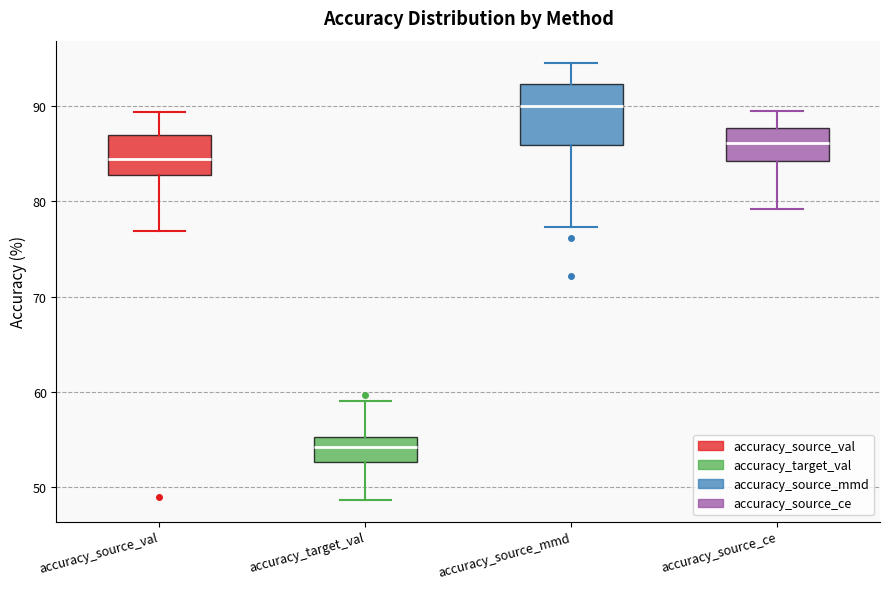

Where does the median line of the box for accuracy_source_ce sit on the y-axis? The values are not printed on the chart, so give them approximately, as read against the axis.

86